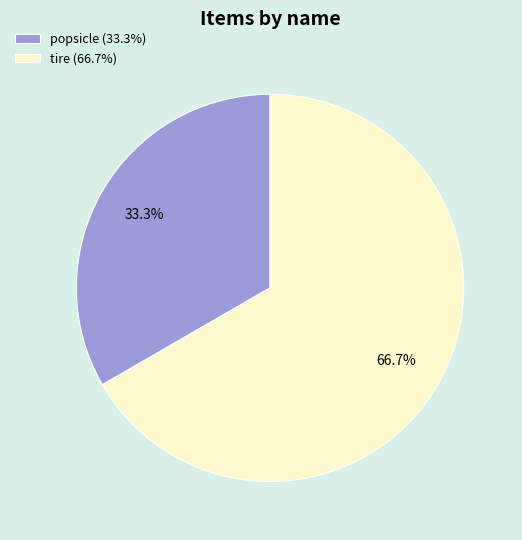

What percentage is the tire slice, to the nearest percent?

67%